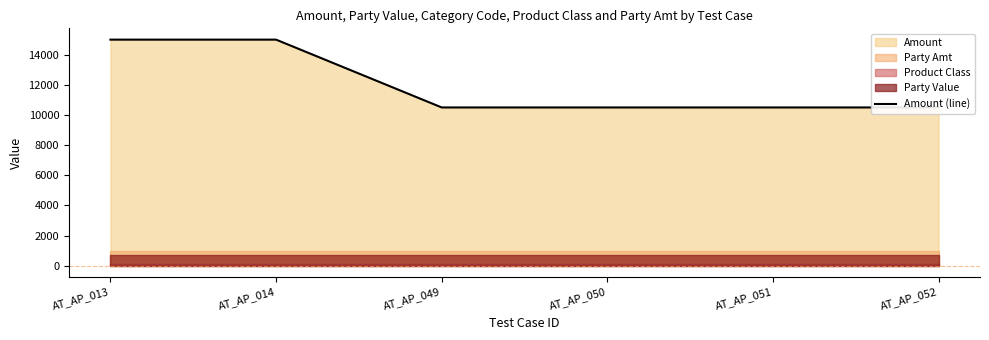

Where is the data nearest to the value 12750?

AT_AP_013